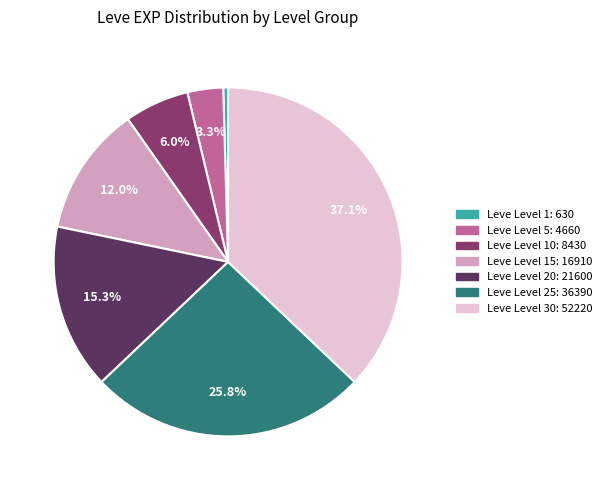

Does any single category account for the majority?

No